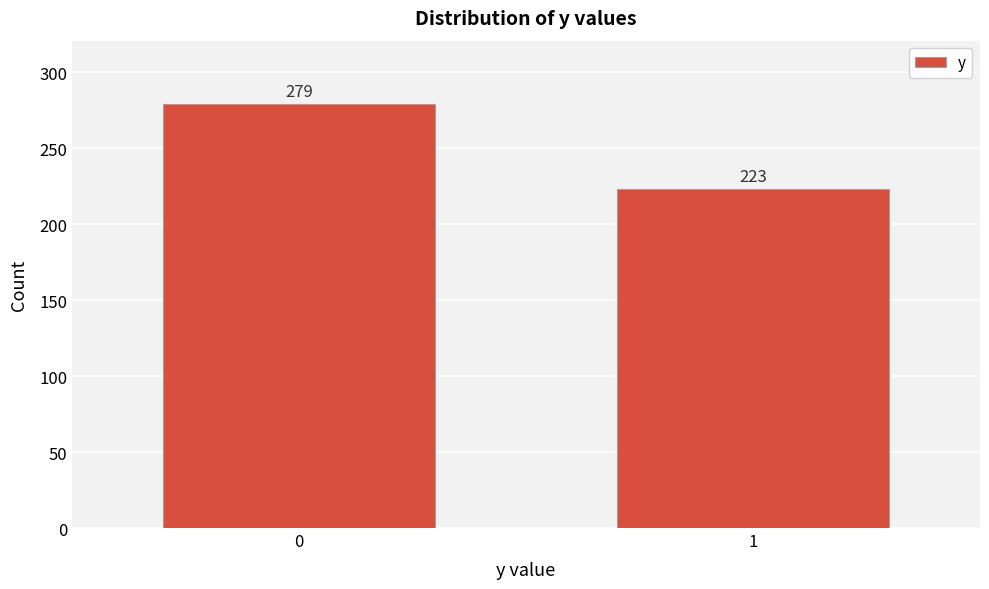

Reading left to right, what are all the values shown in this chart?

0=279	1=223